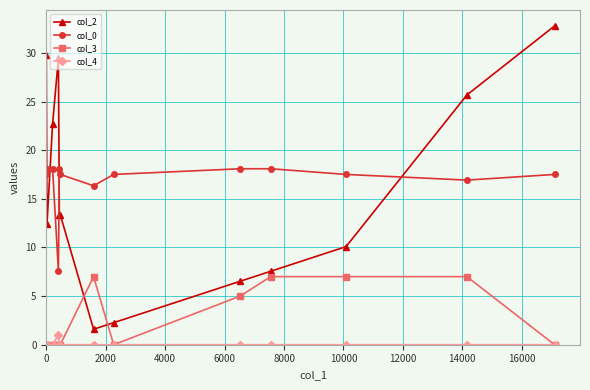

Rank the series by their maximum value, from lowest to highest.

col_4, col_3, col_0, col_2